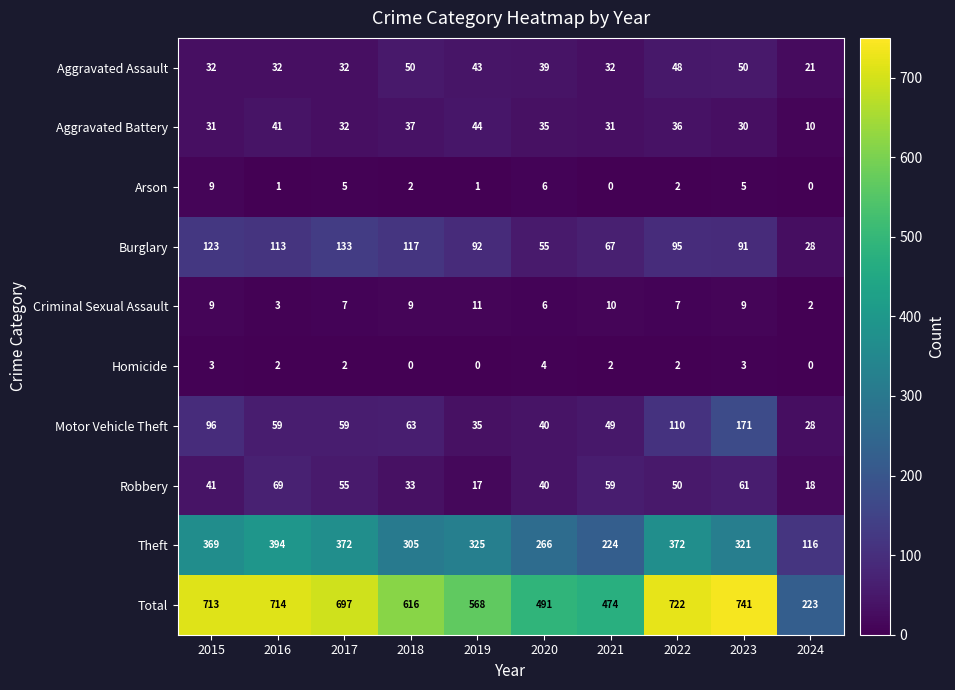

At which category is the sum across all series the highest?

2023